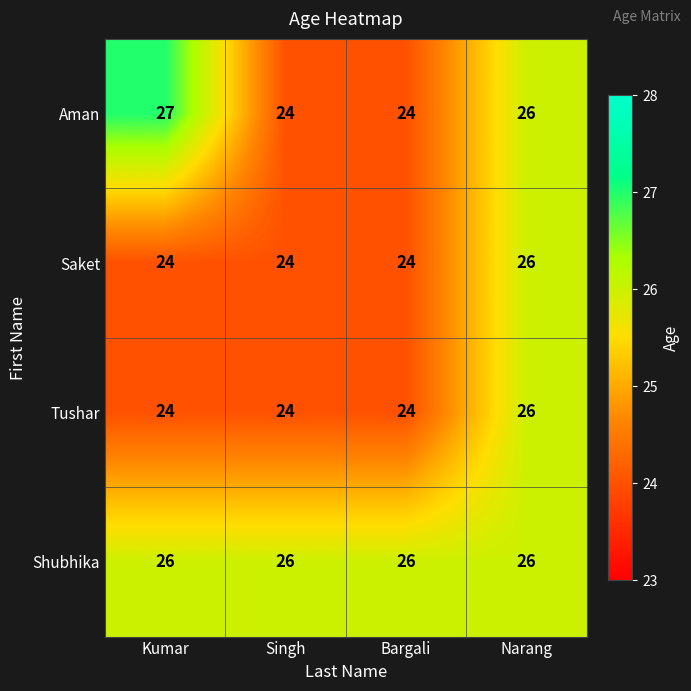

What is the difference between the highest and lowest values at Bargali?

2